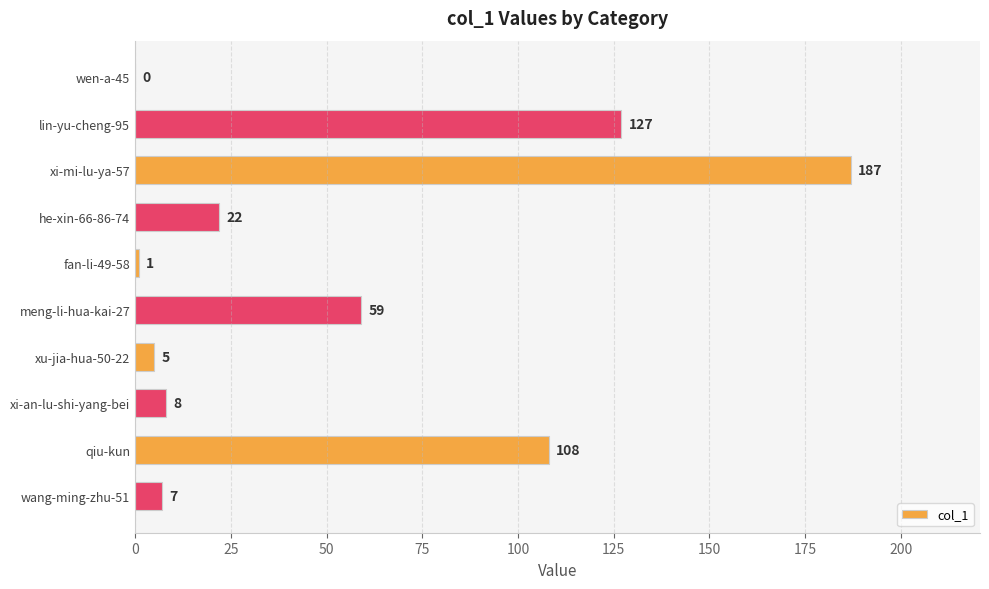

At which category does the chart reach its peak across all series?

xi-mi-lu-ya-57